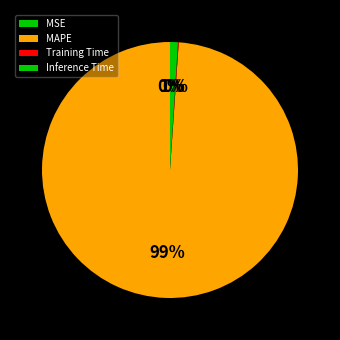

Which slice represents more than half of the pie?

MAPE